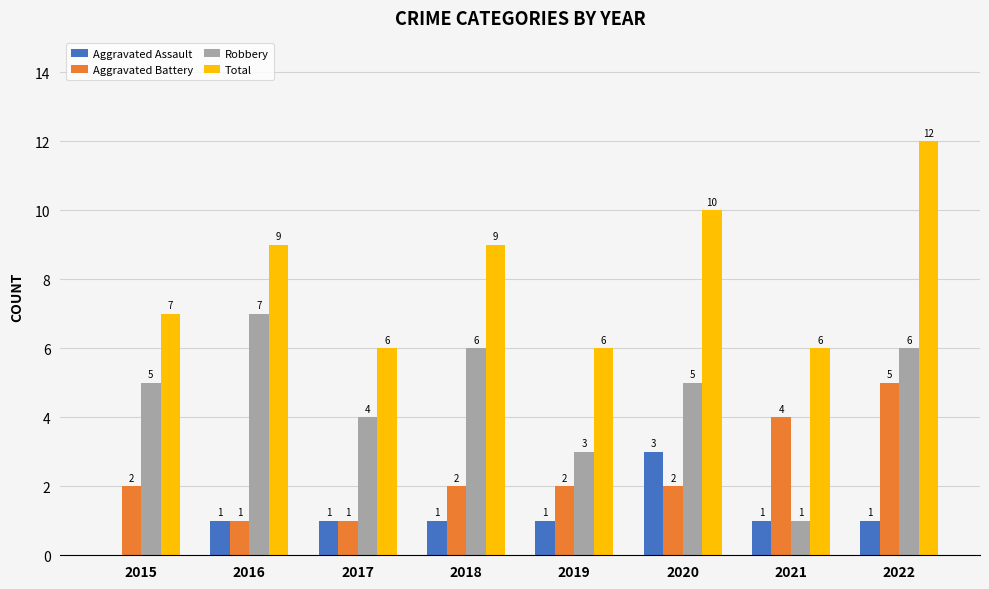

What is the greatest value displayed?

12